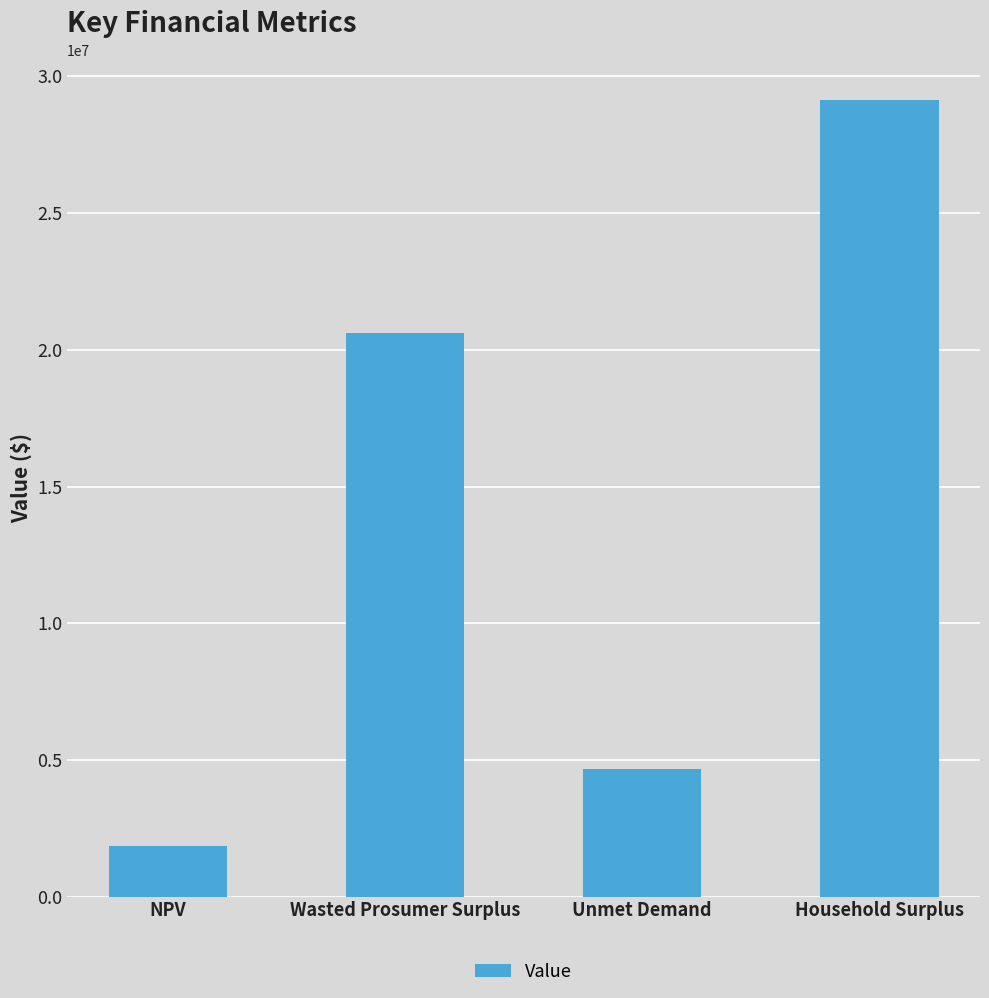

Where is the data nearest to the value 15494304?

Wasted Prosumer Surplus